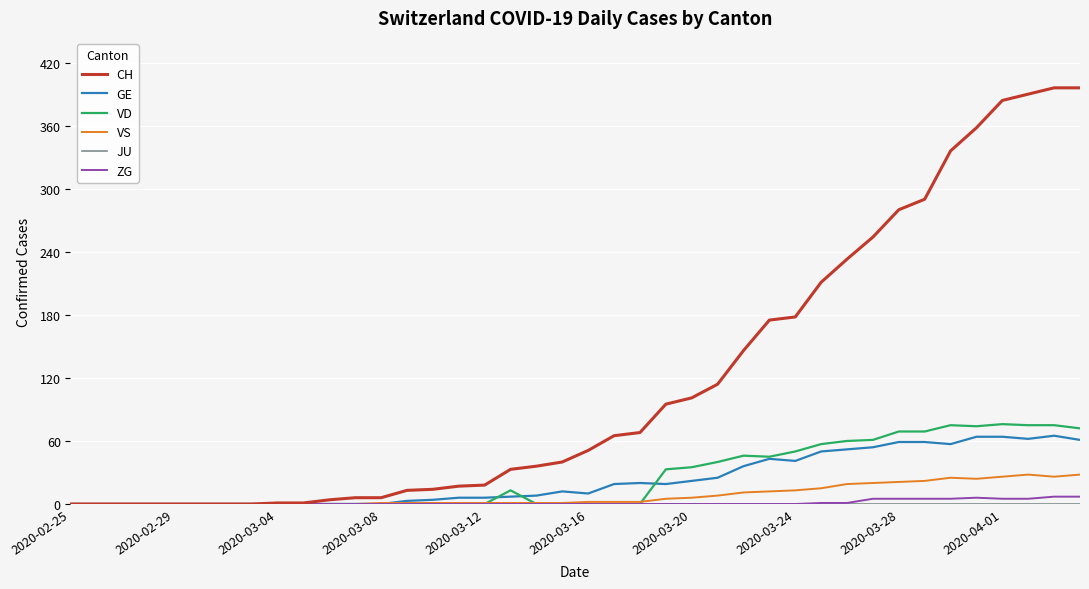

Which series has the largest total across all categories?

CH